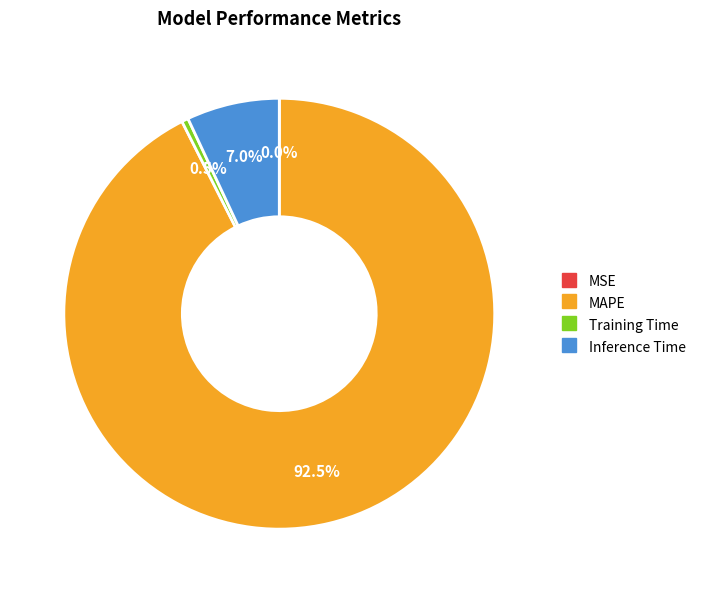

What is the largest slice in the pie chart?

MAPE